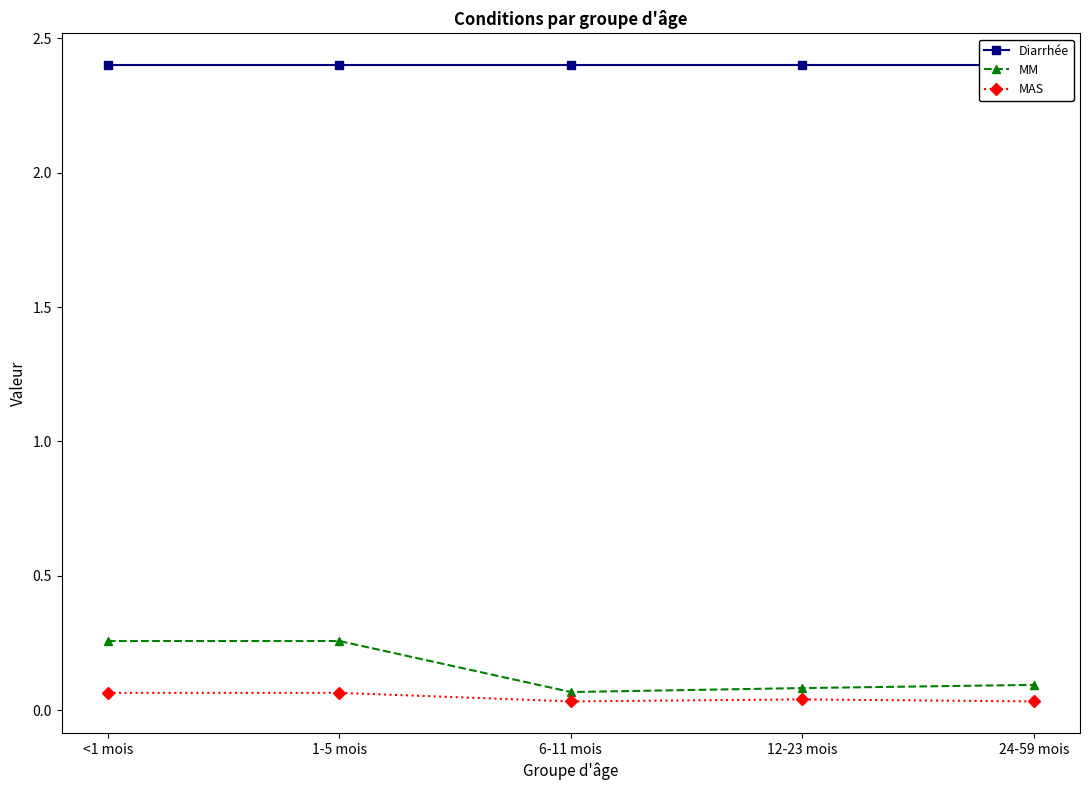

Does the chart have visible grid lines?

No